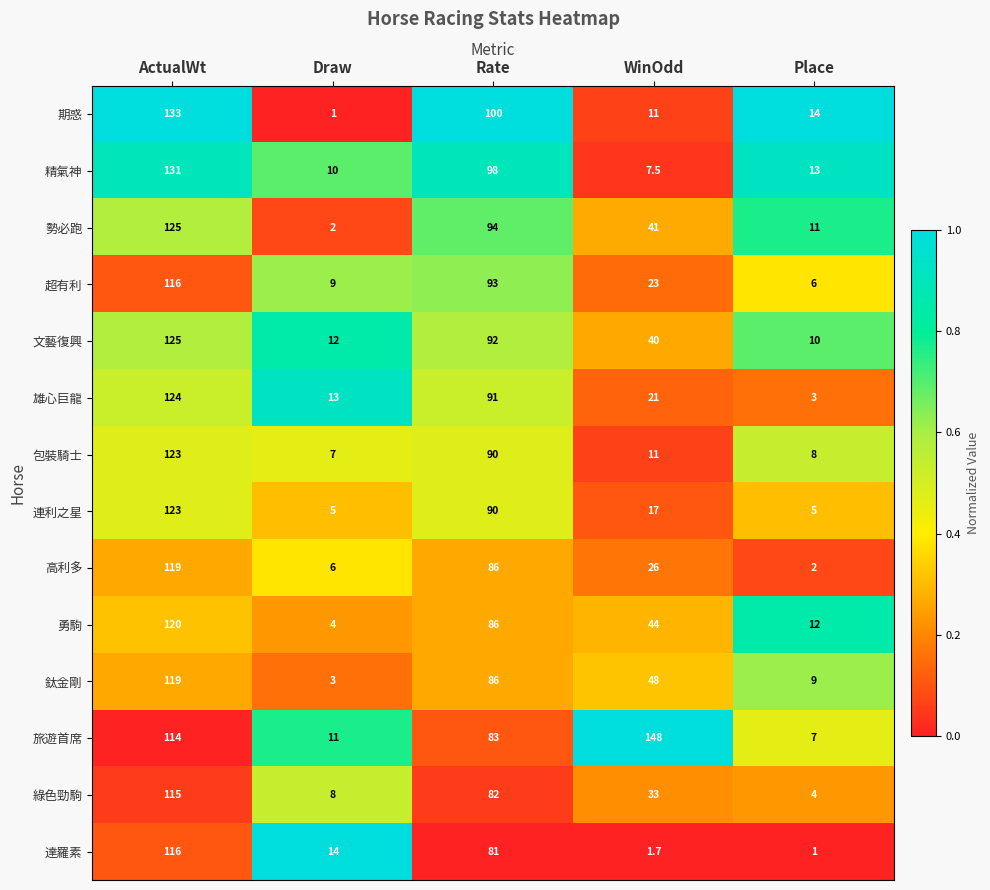

What is the lowest value of the 達羅素 series?

1.0